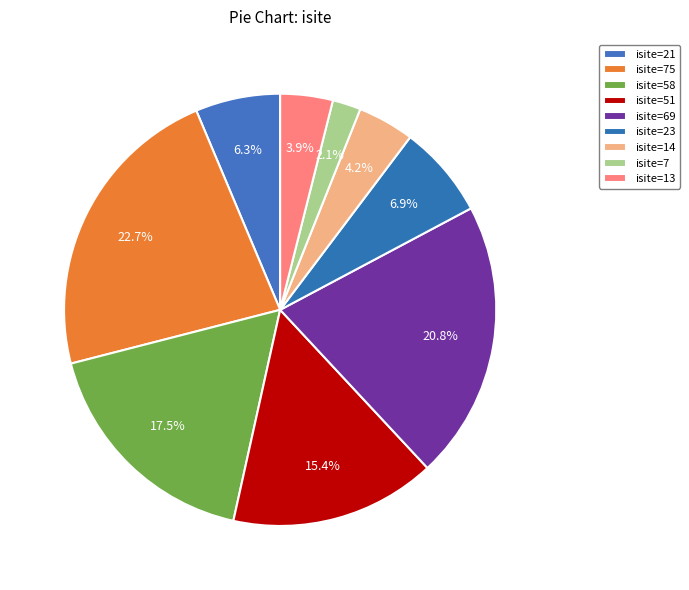

Does isite=51 account for over 50% of the chart?

No